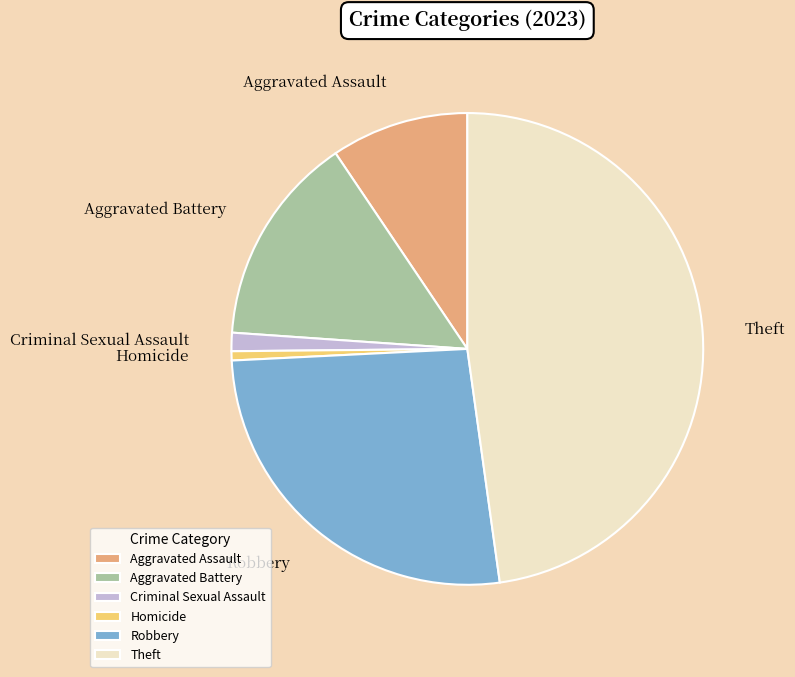

What is the smallest slice in the pie chart?

Homicide